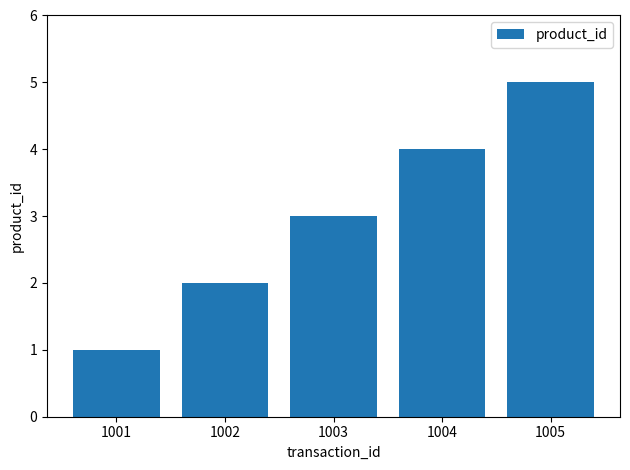

Between 1001 and 1002, which is larger?

1002